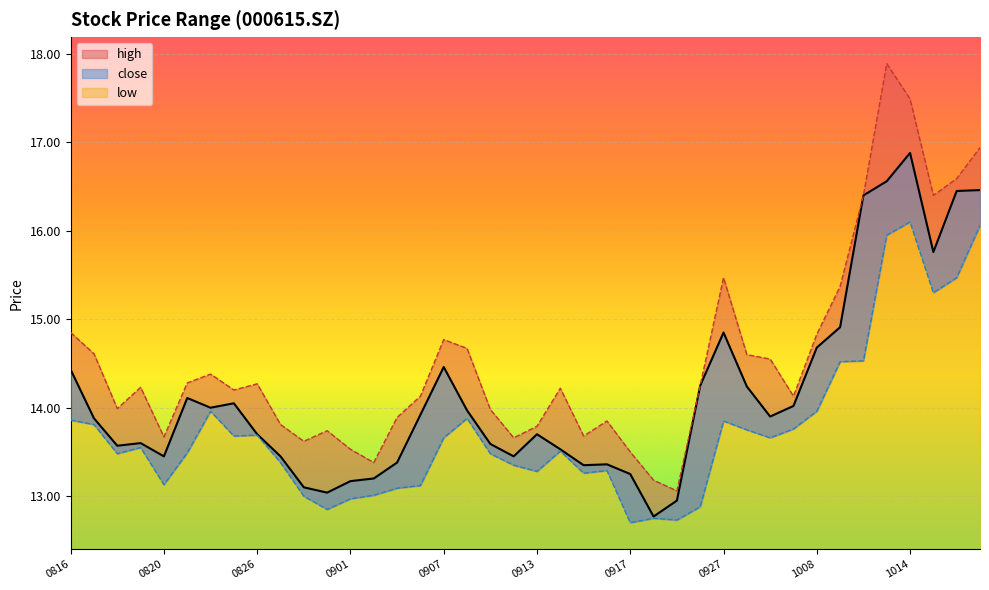

Where is close nearest to the value 14?

20210824